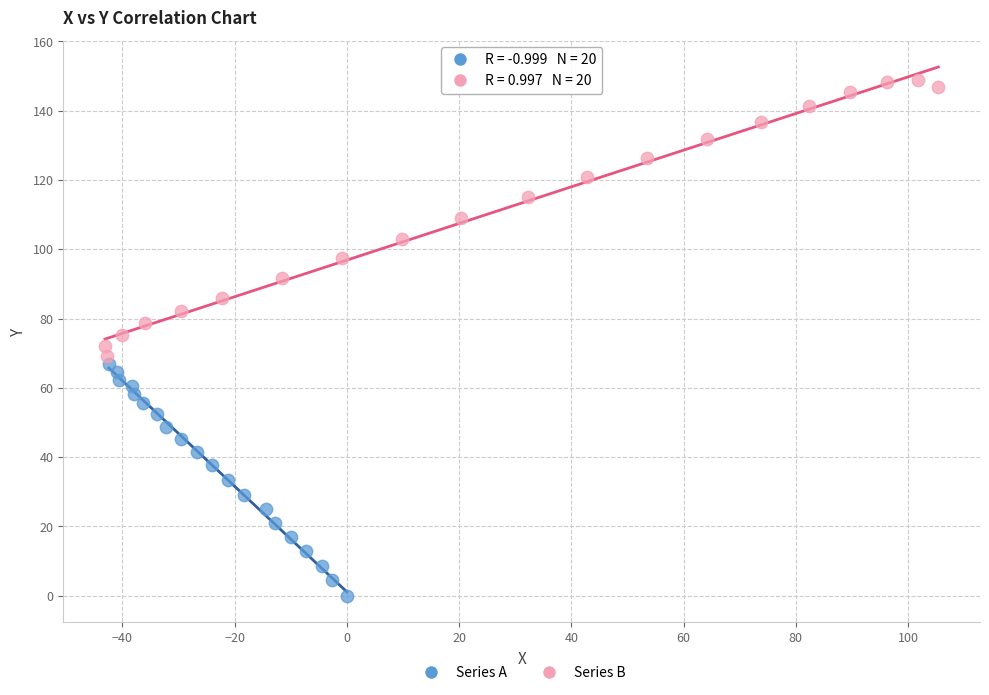

What are all the series names shown in the legend?

Series A, Series B